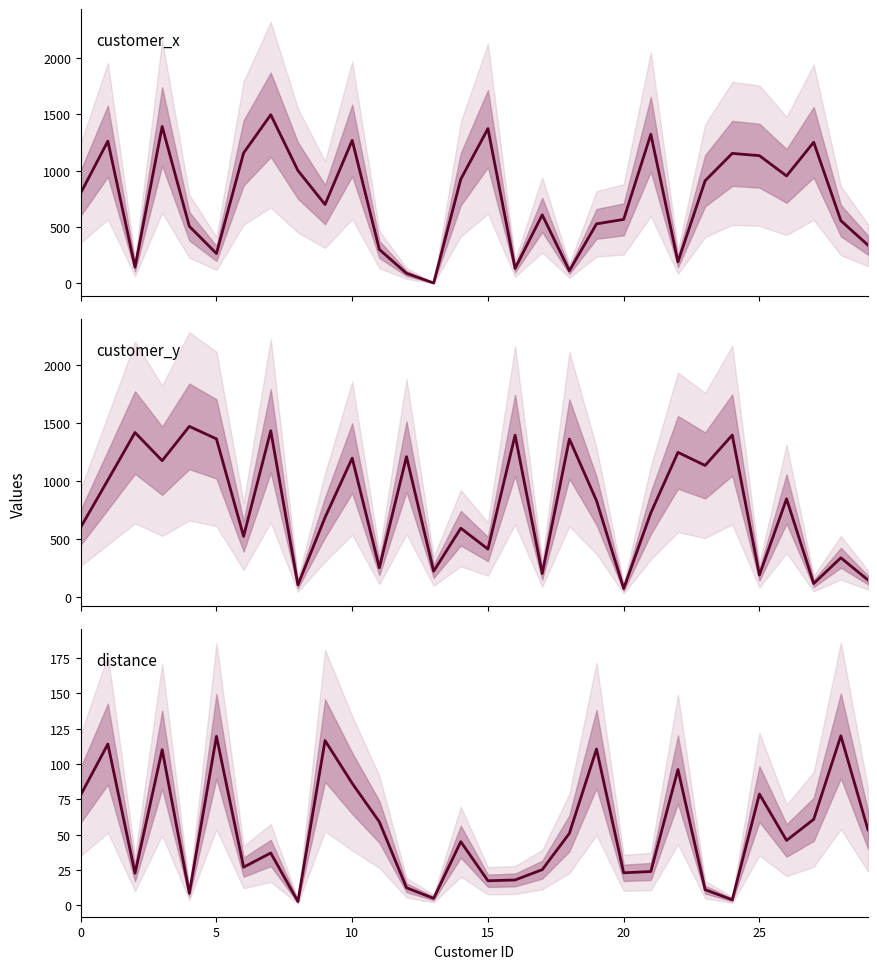

True or false: distance and customer_x cross at least once.

True